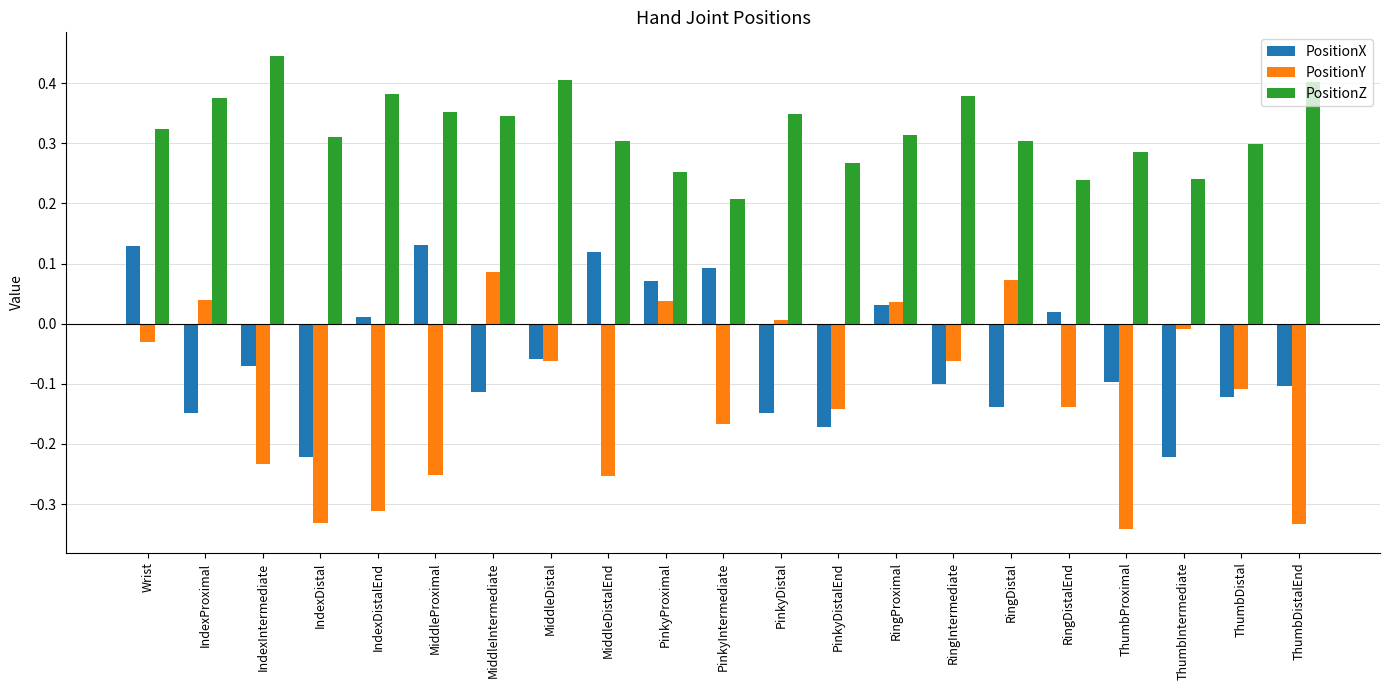

Rank the series at MiddleDistalEnd from highest to lowest value.

PositionZ, PositionX, PositionY